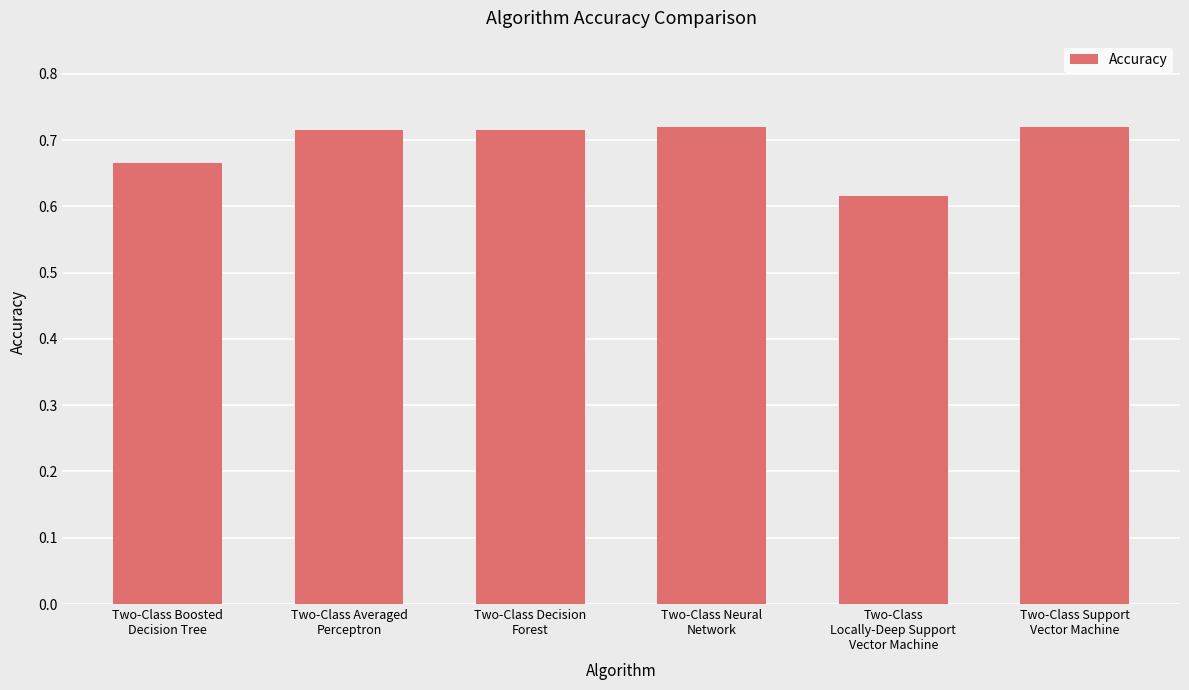

How many values are between 0 and 1?

6